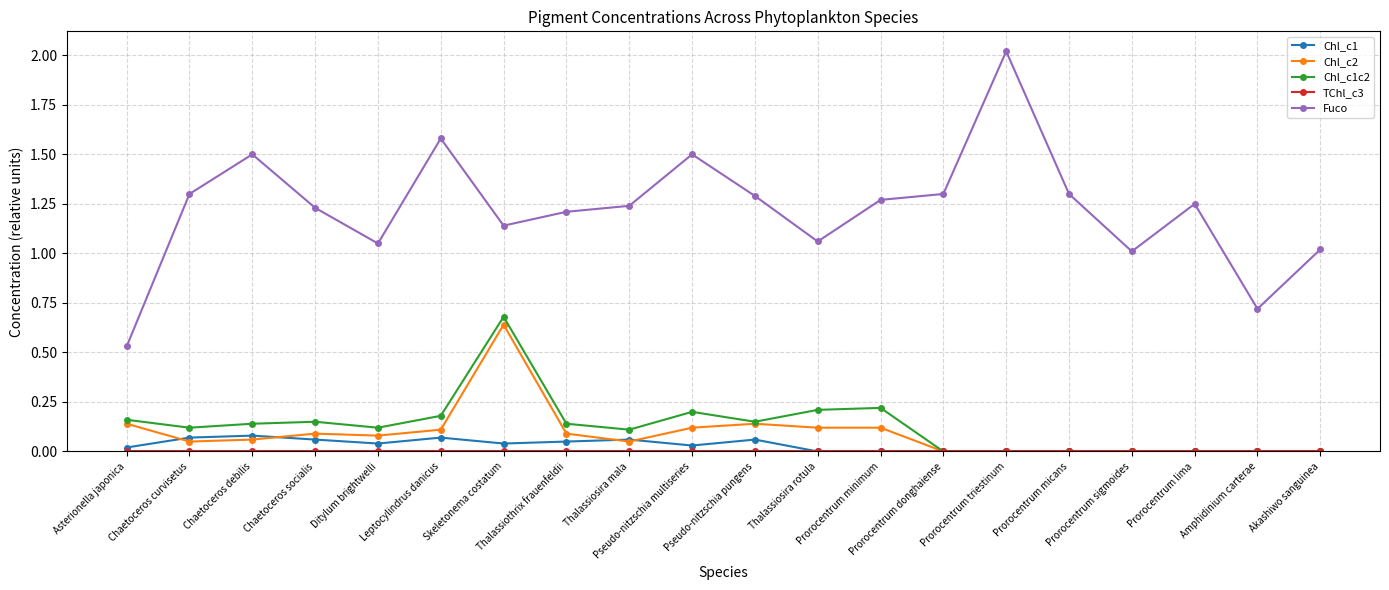

The Fuco series shows 1.3 at Prorocentrum minimum. True or false?

True